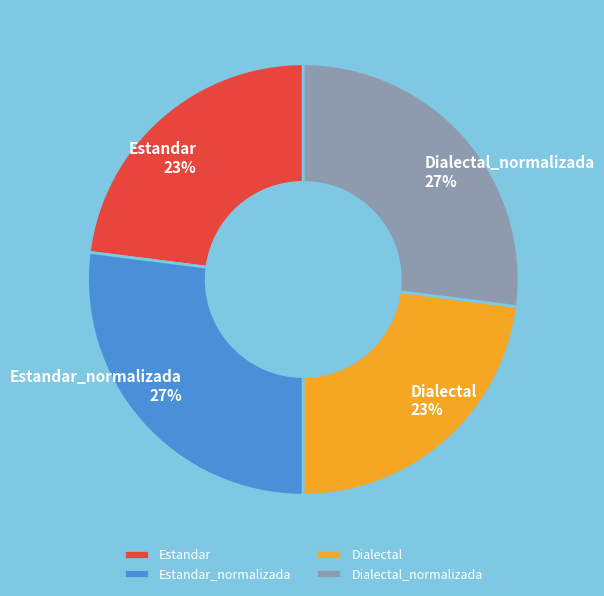

How many slices are in this pie chart?

4